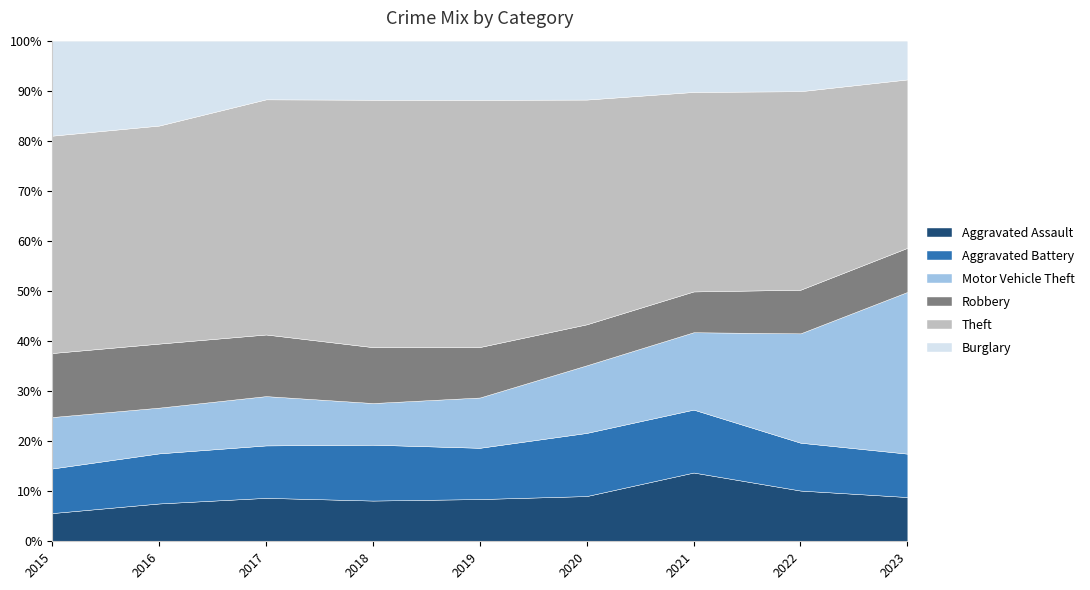

What is the total value across all series at 2016?

100.0